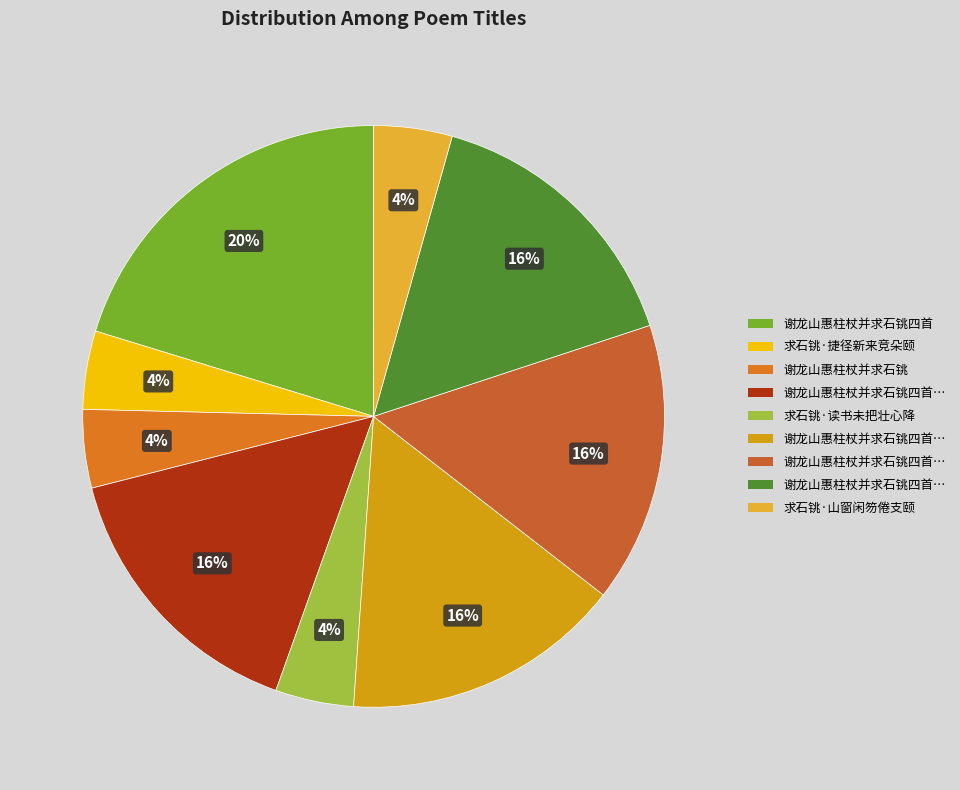

How many slices are in this pie chart?

9